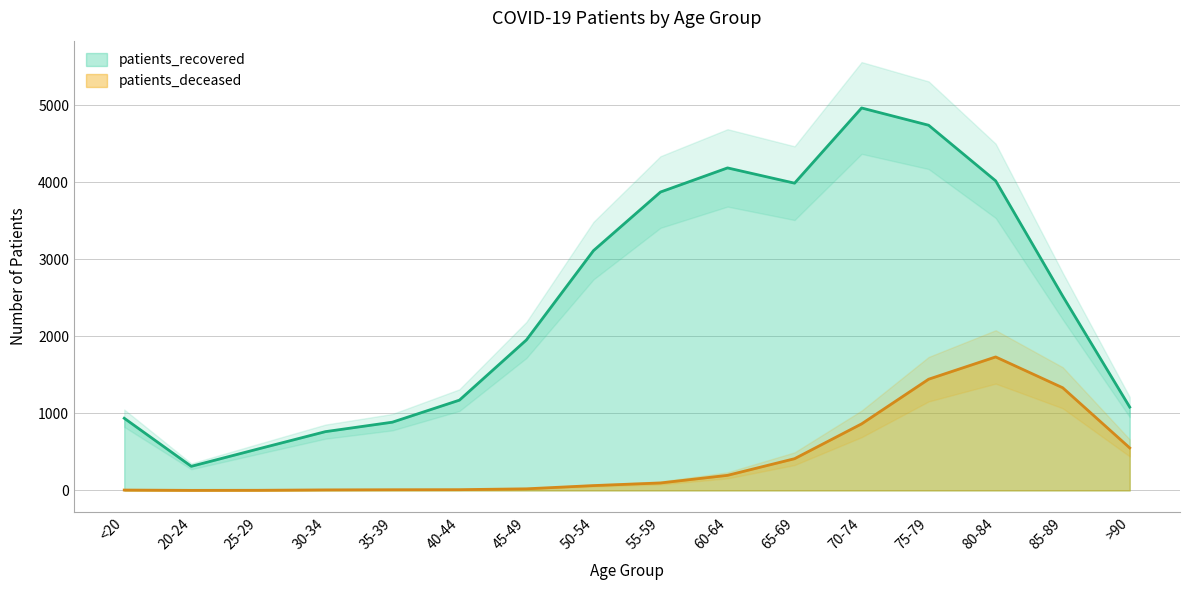

What is the average value of the patients_recovered series?

2441